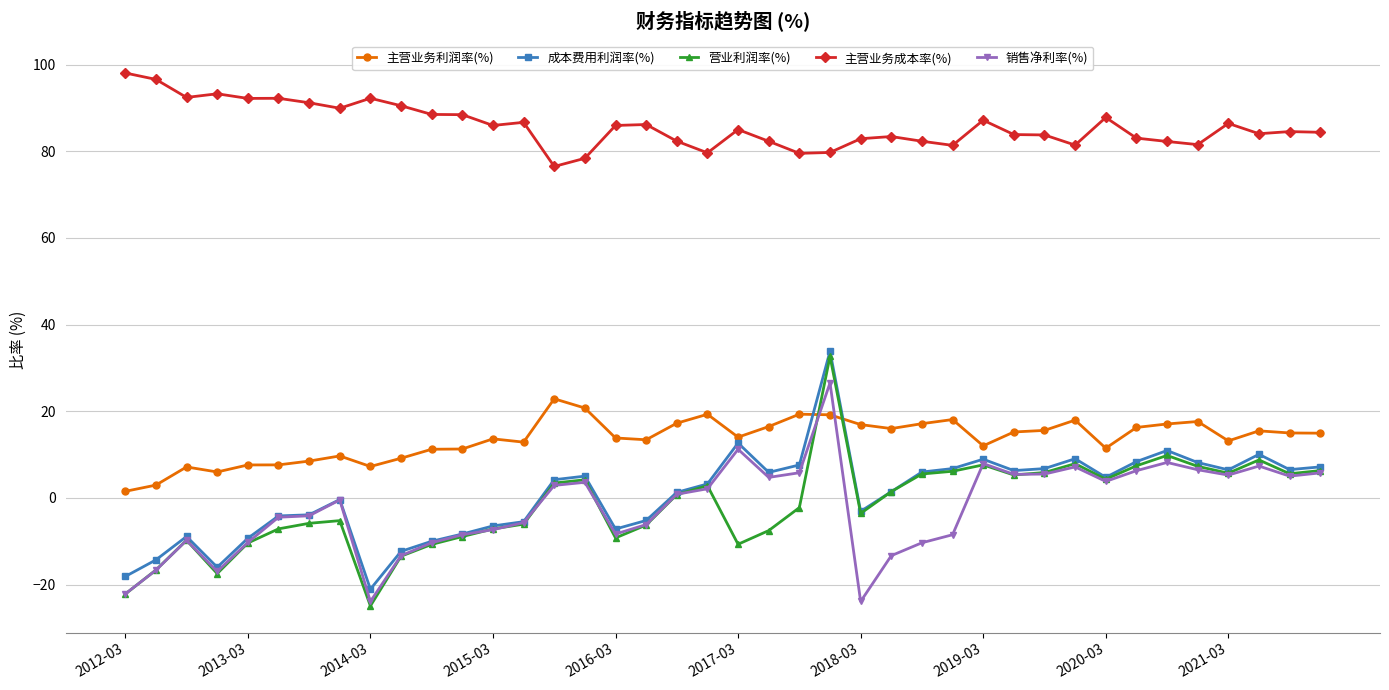

True or false: 成本费用利润率(%) has more than 1 points higher than both neighbors.

True